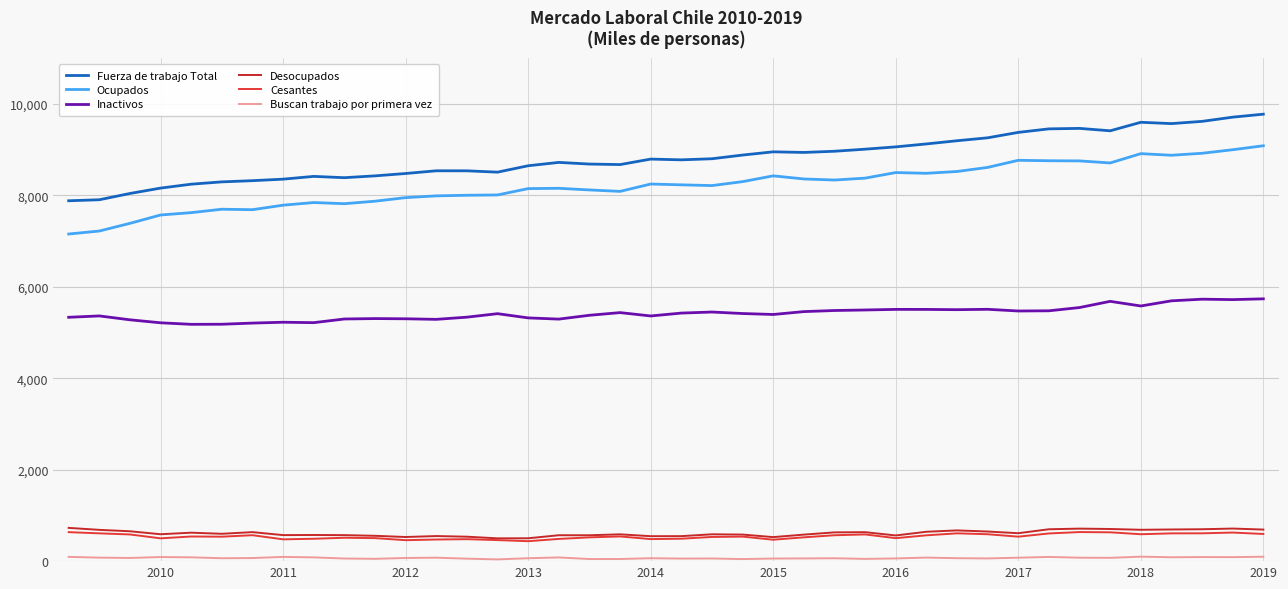

True or false: Fuerza de trabajo Total has more than 0 points higher than both neighbors.

True